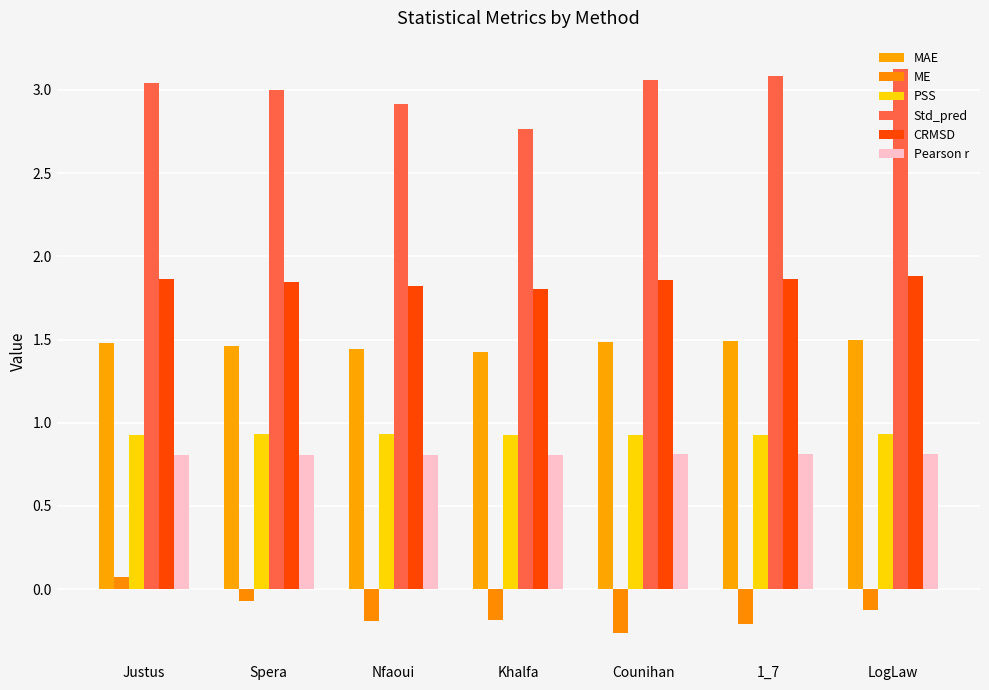

Which series has the largest total across all categories?

Std_pred